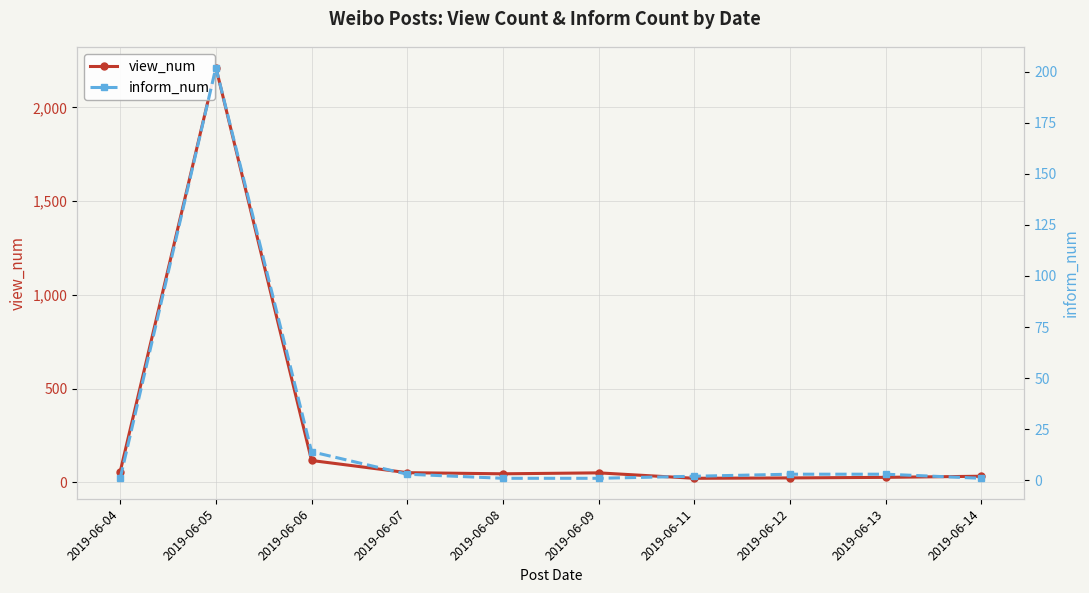

What is the value of the inform_num point at the 1st from the left?

1